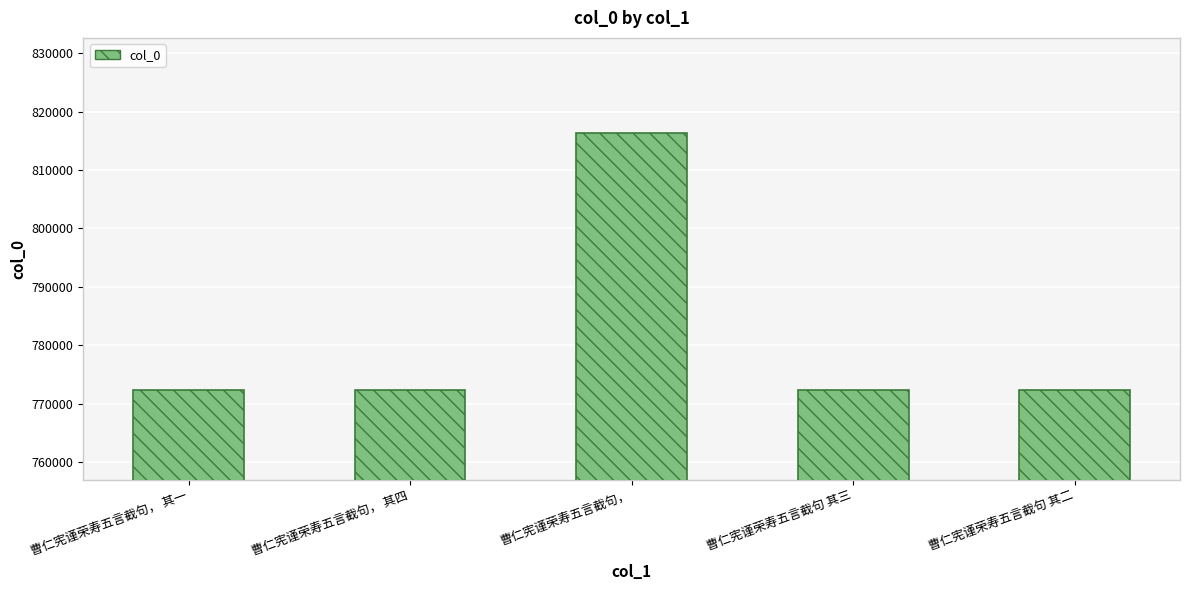

How many values are below 772448?

2